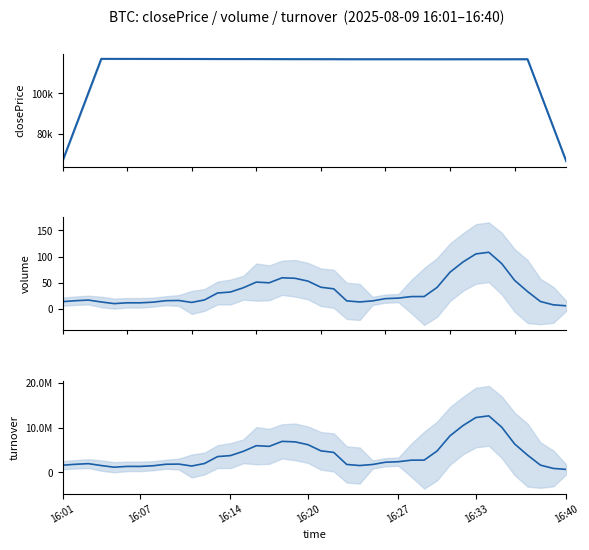

What are all the series names shown in the legend?

closePrice, volume, turnover